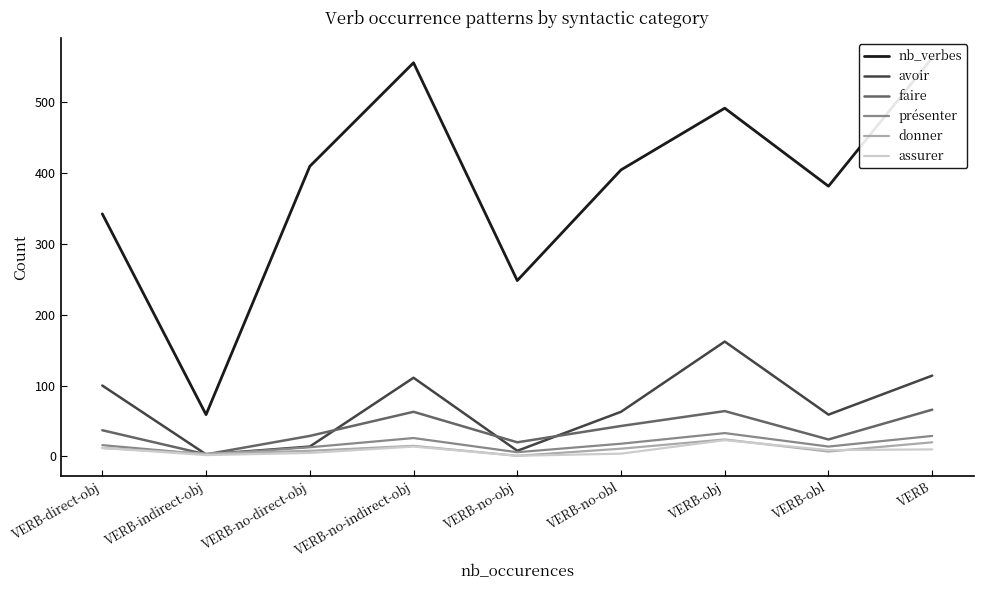

What is the greatest value displayed?

562